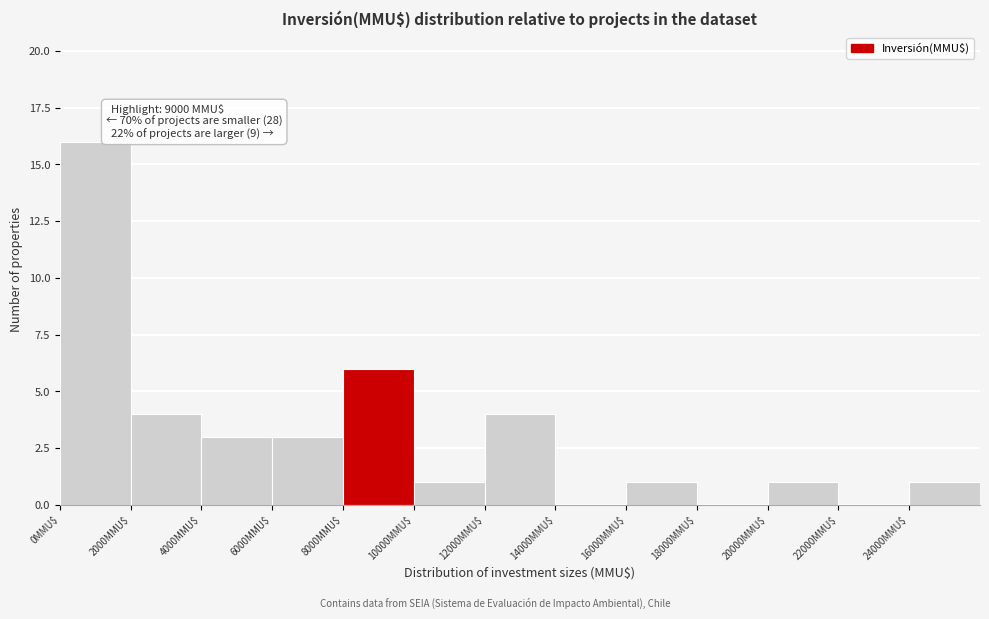

Which range on the x-axis has the tallest bar?

0 to 2000